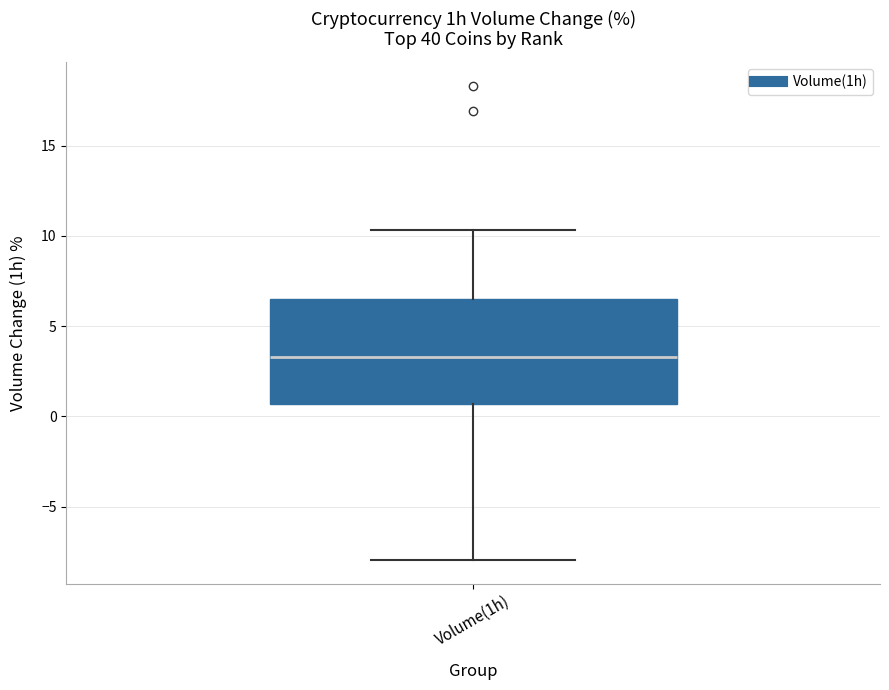

Where is the upper edge of the box for Volume(1h) on the y-axis? The values are not printed on the chart, so give them approximately, as read against the axis.

6.5